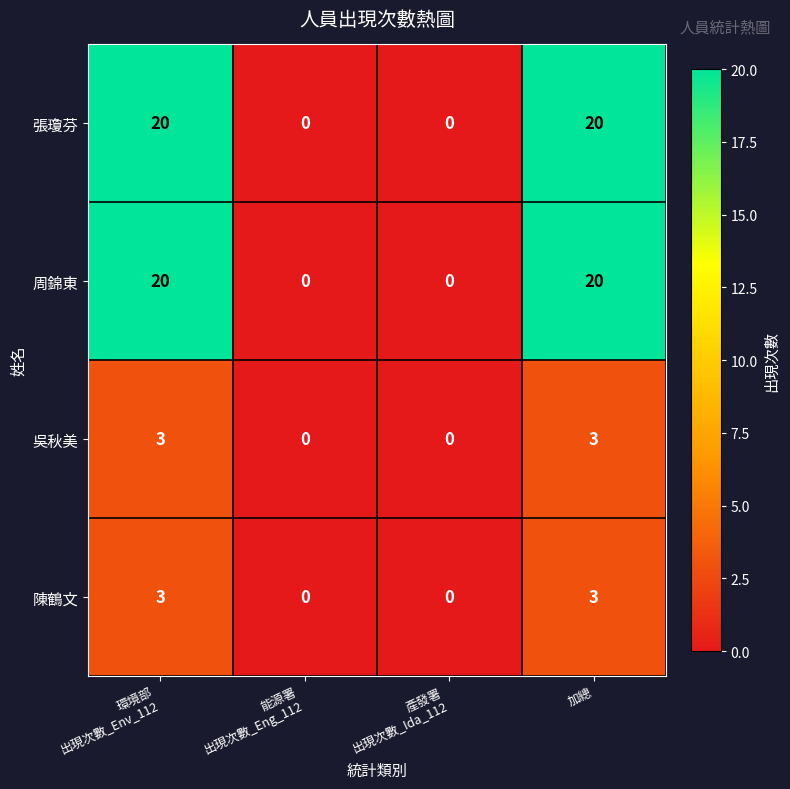

Reading left to right, what are all the values shown in this chart?

張瓊芬: 20	0	0	20
周錦東: 20	0	0	20
吳秋美: 3	0	0	3
陳鶴文: 3	0	0	3